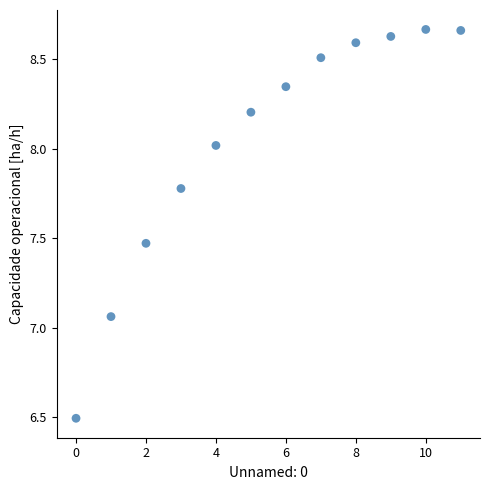

What is the average Y value?

8.0